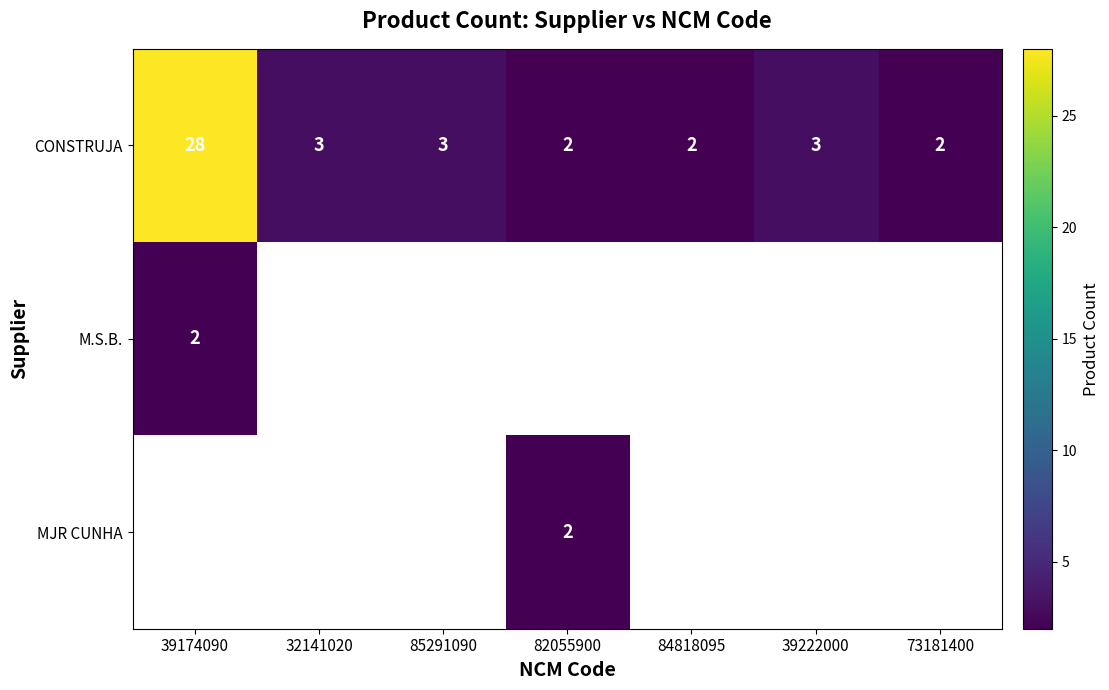

Which category has the highest value in the CONSTRUJA series?

39174090